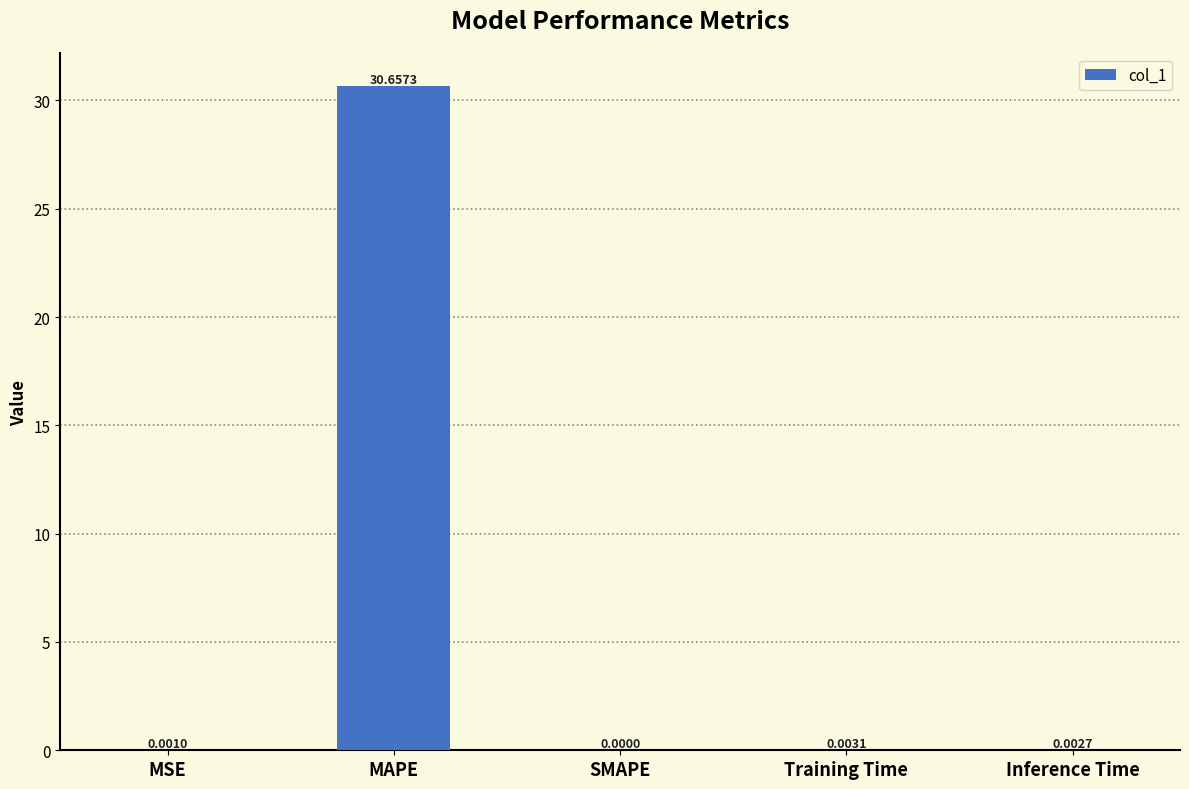

At which label is the value closest to 15?

Training Time